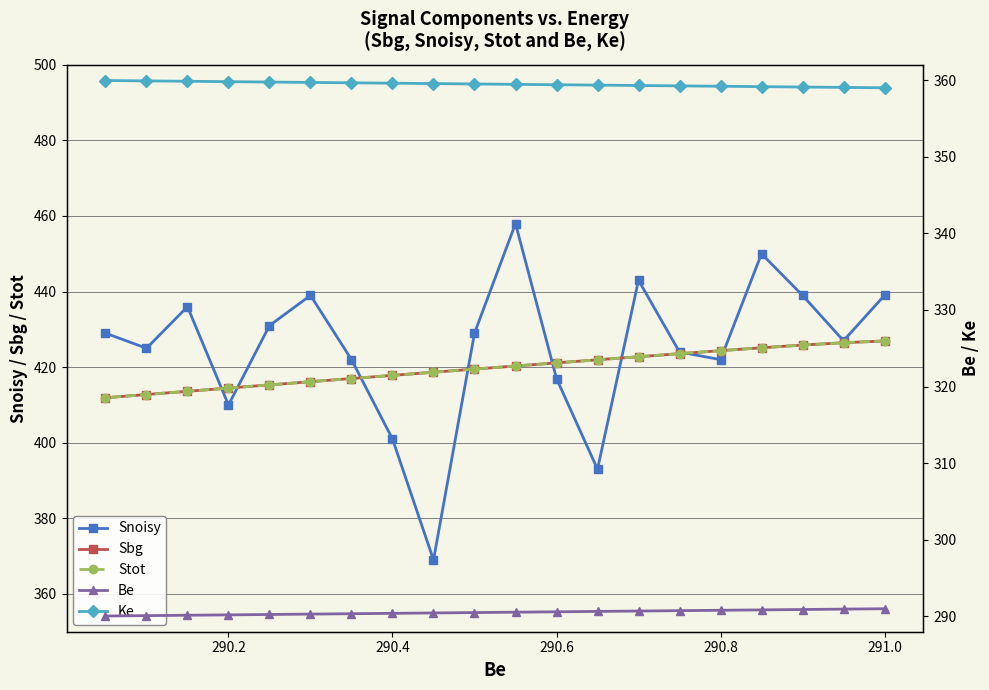

Does the chart display data point markers on the line(s)?

Yes